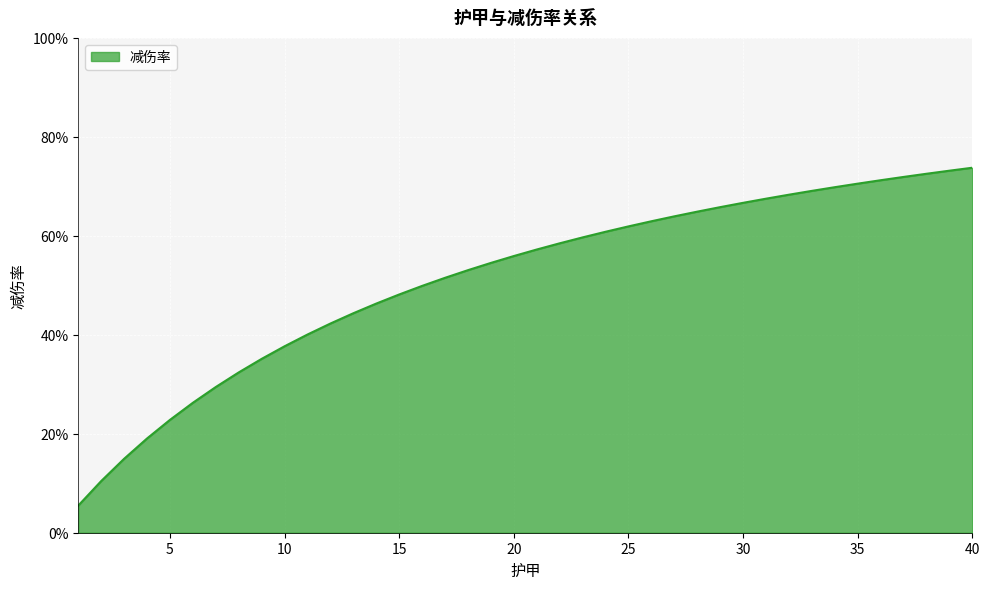

Which label corresponds to the largest value in the chart?

40